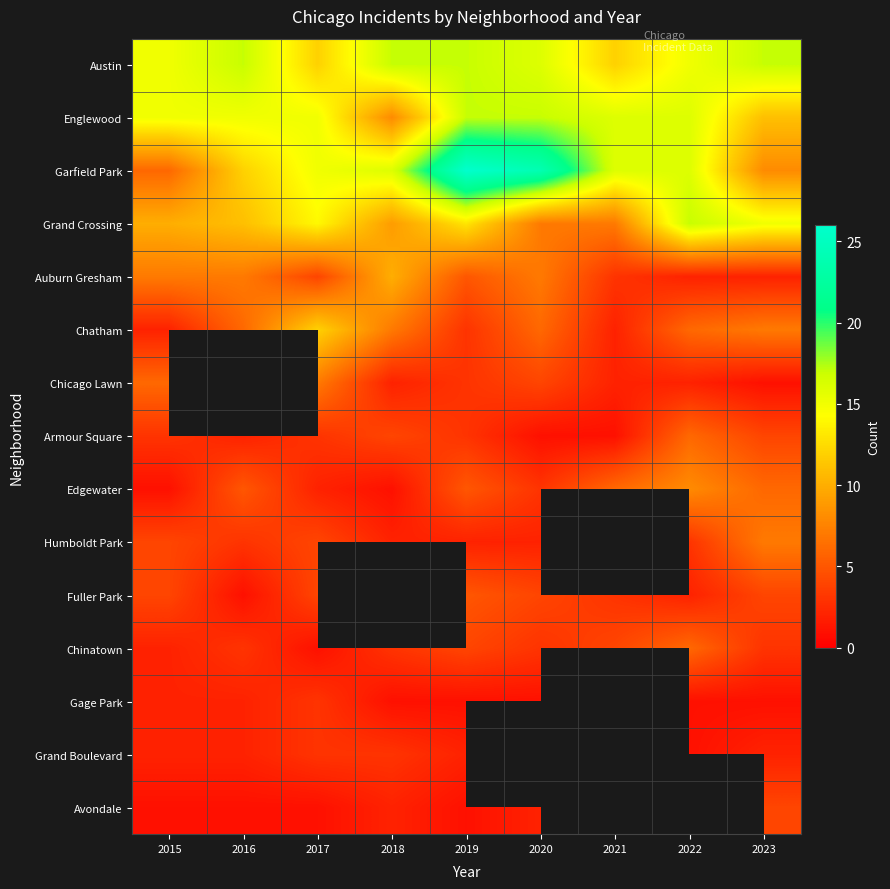

List the labels in order of Garfield Park value, largest first.

2019, 2020, 2018, 2021, 2022, 2017, 2016, 2023, 2015